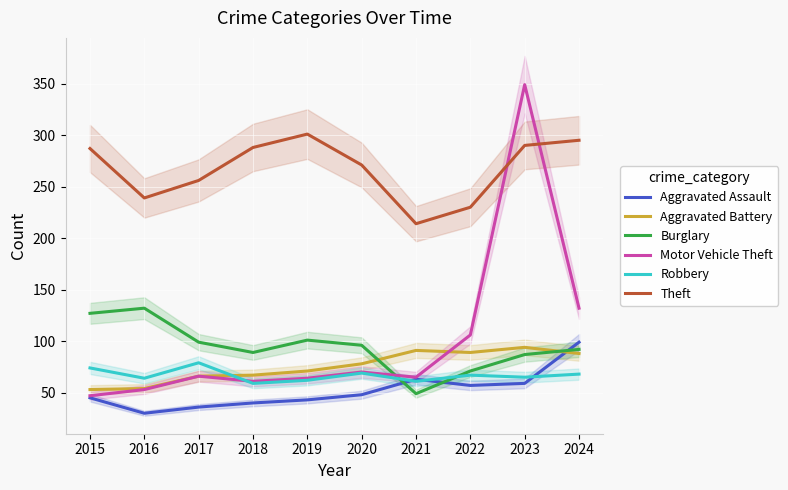

Is the value of Robbery at 2021 greater than the value of Burglary at 2019?

No